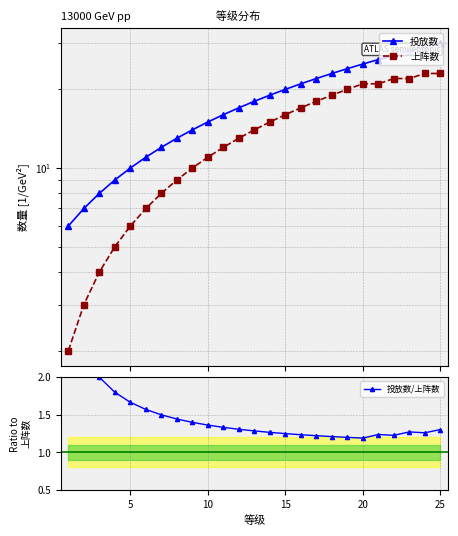

What is the difference between the maximum and minimum values in the 投放数/上阵数 series?

1.8